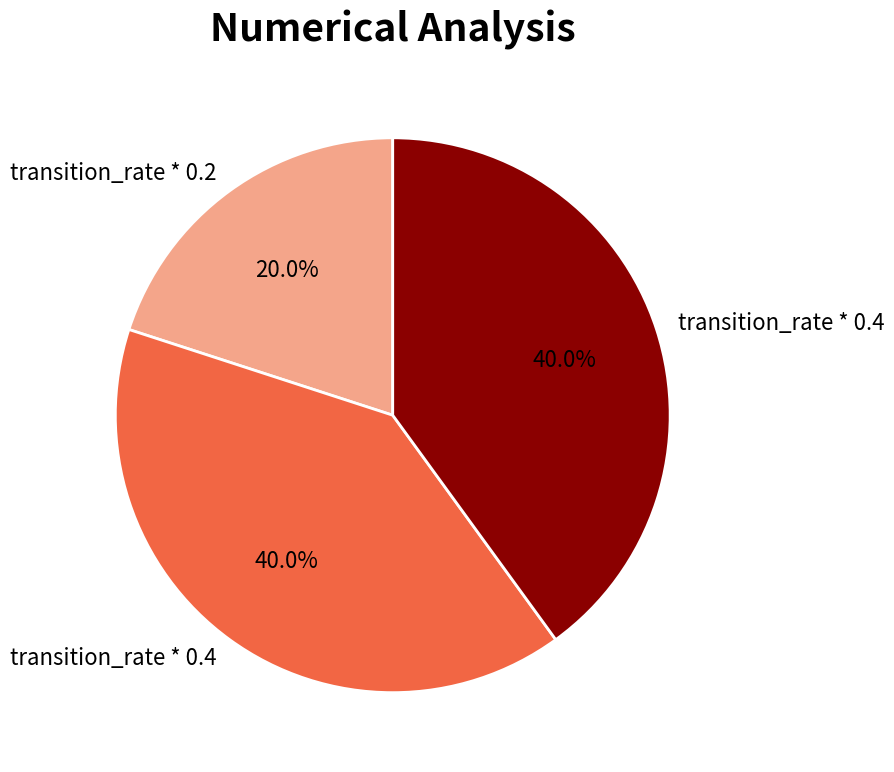

To the nearest percent, what is the average slice percentage?

33%